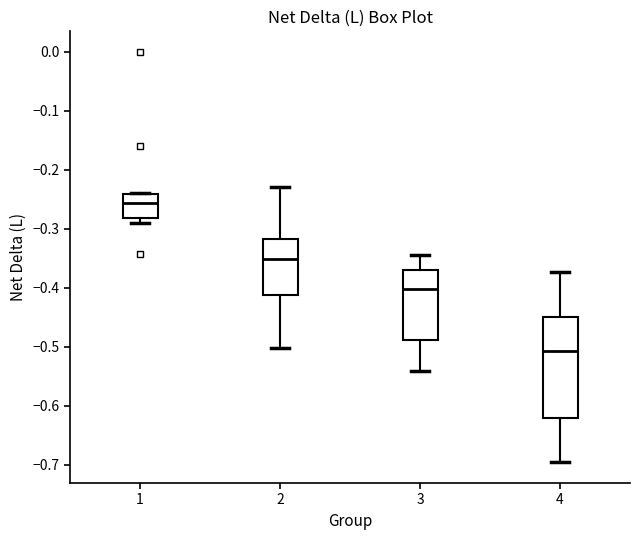

Where is the lower edge of the box at x = 4 on the y-axis? The values are not printed on the chart, so give them approximately, as read against the axis.

-0.62